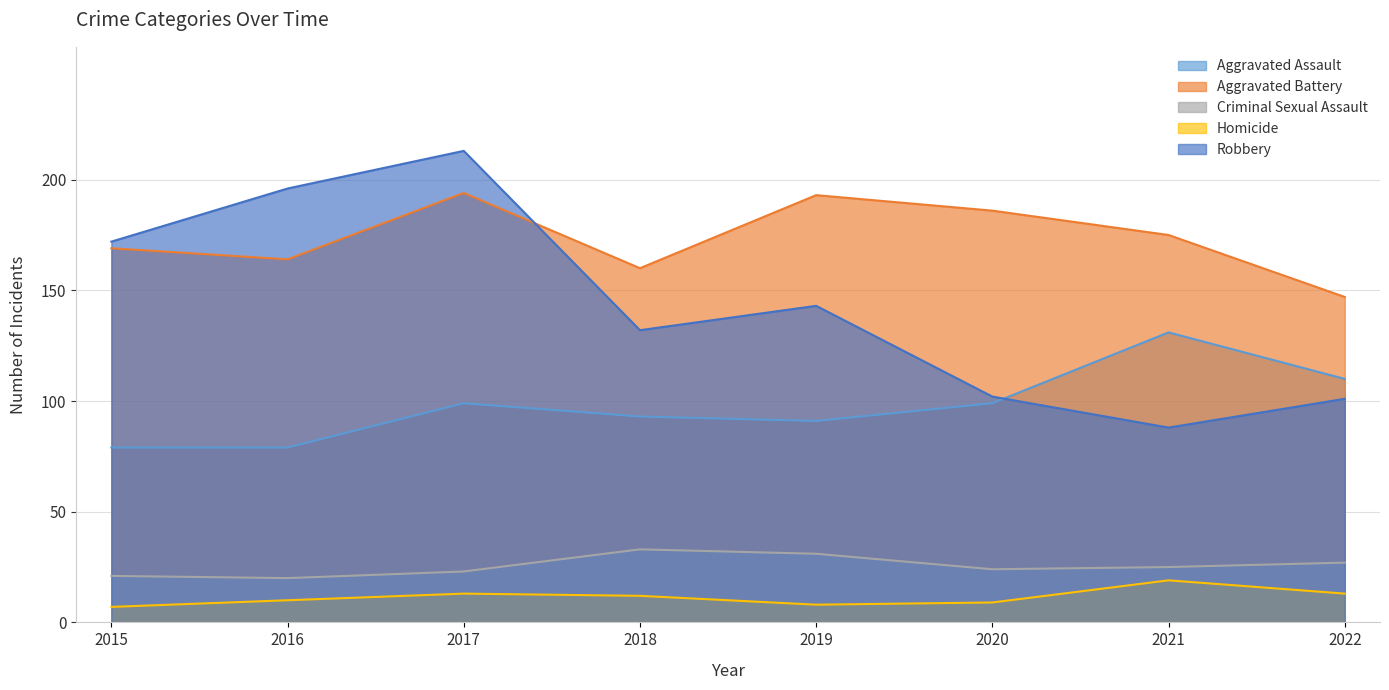

What is the sum of the Criminal Sexual Assault values at 2018 and 2022?

60